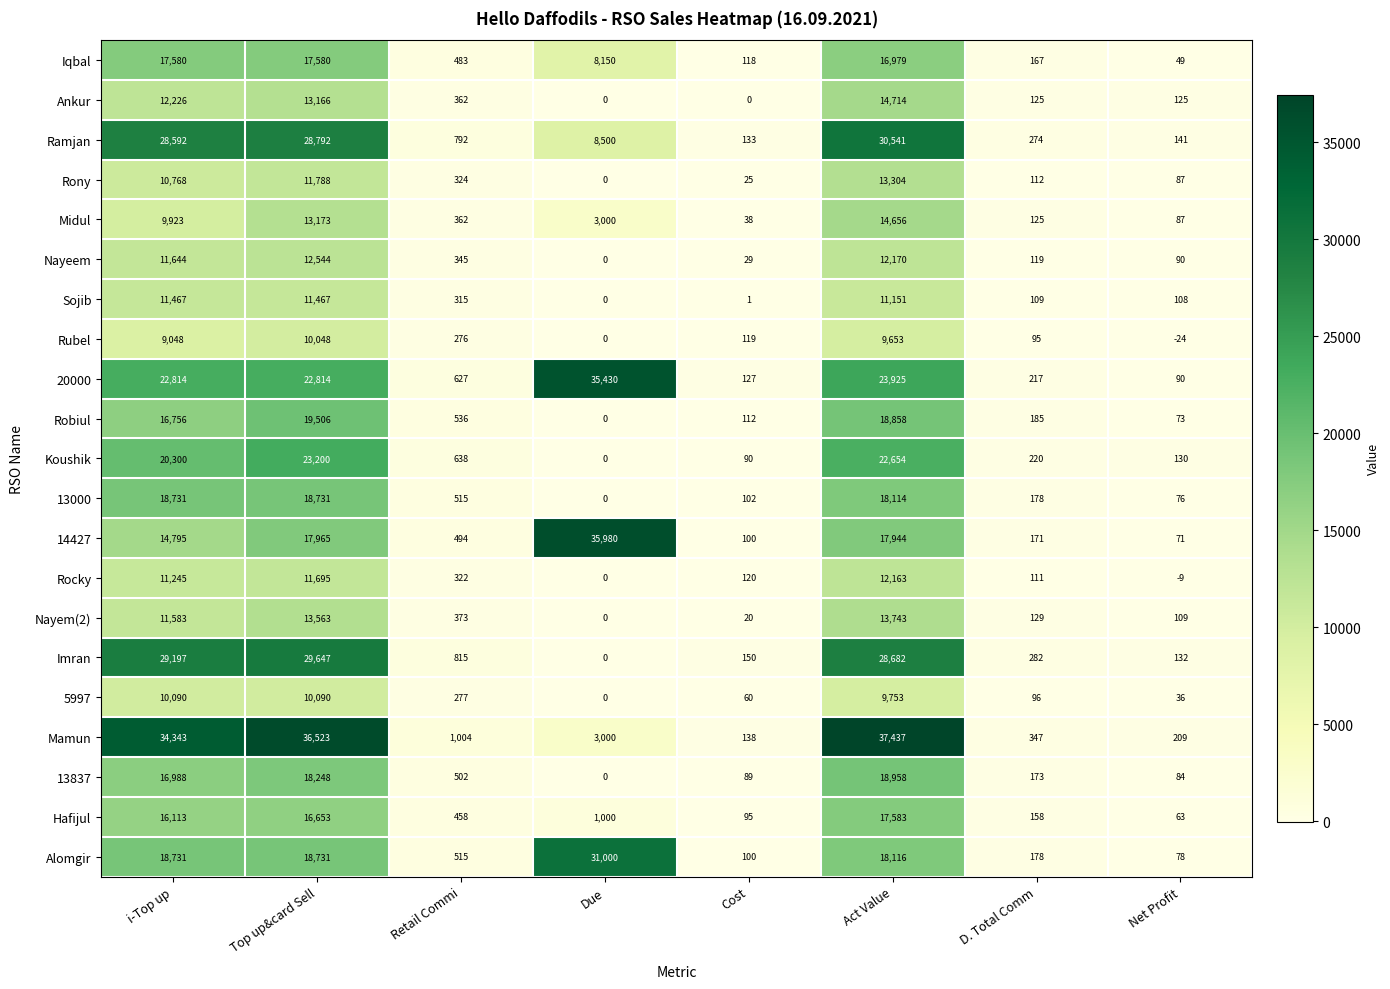

What is the total value across all series at Due?

126060